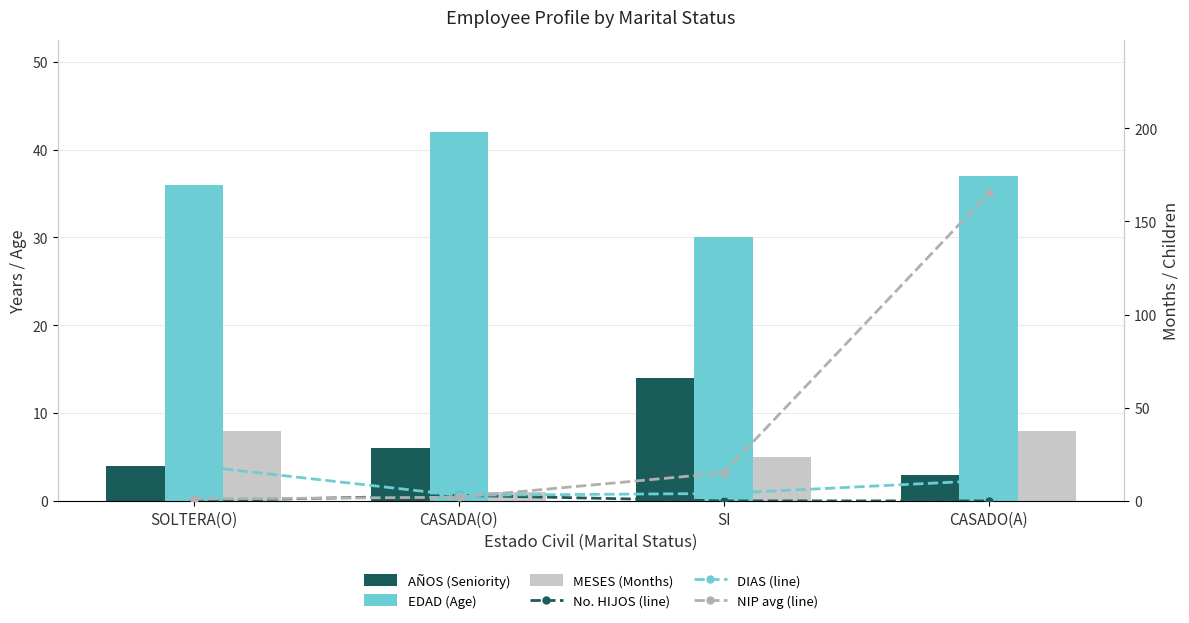

What is the spread (max minus min) of values at CASADA(O)?

41